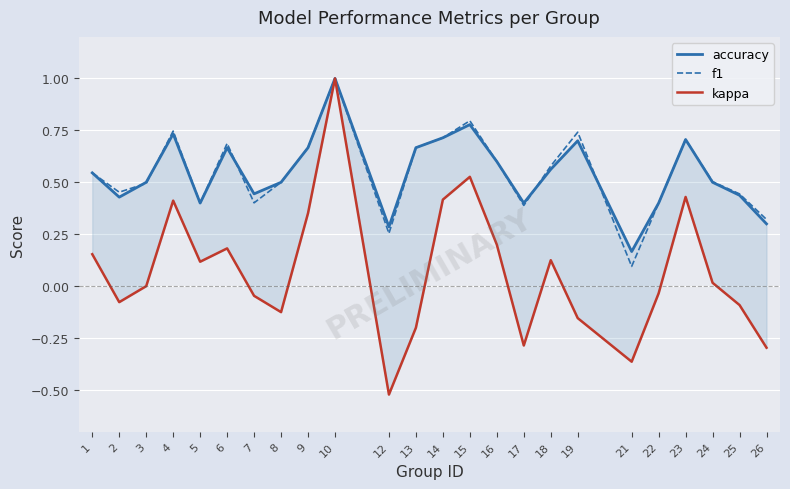

Is the value of f1 at 25 greater than the value of accuracy at 6?

No